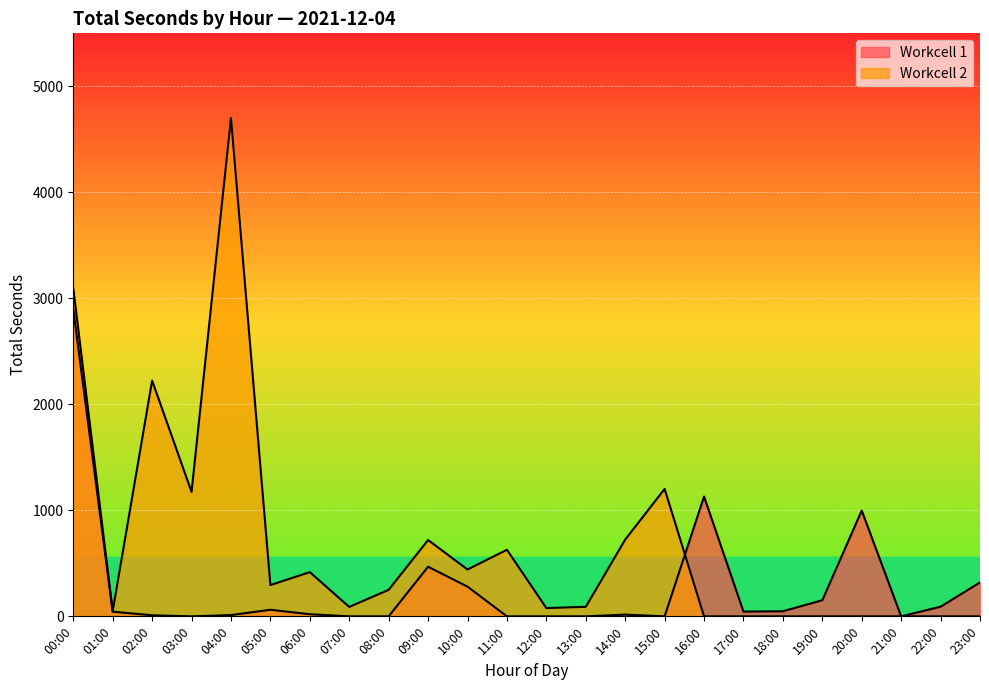

Between 04:00 and 20:00, which series saw the biggest shift?

Workcell 2